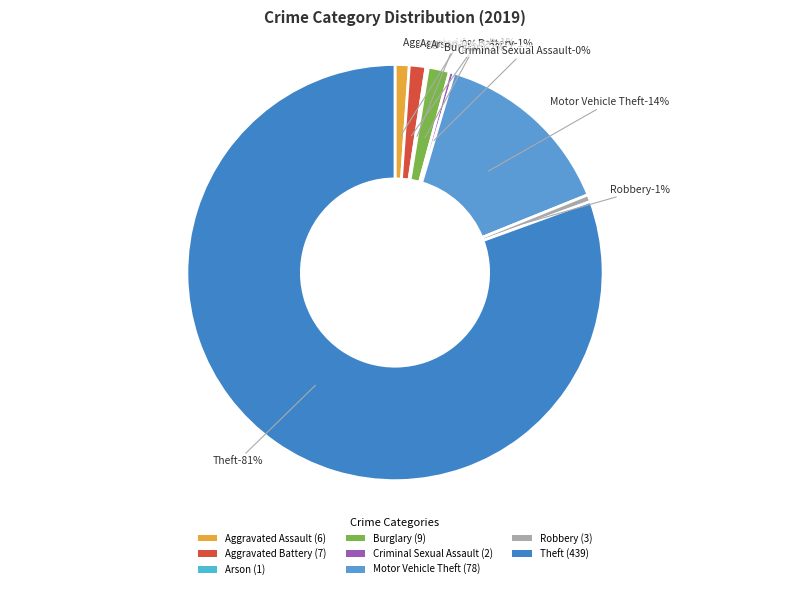

Combined, what portion of the pie is Robbery and Criminal Sexual Assault?

0.9%